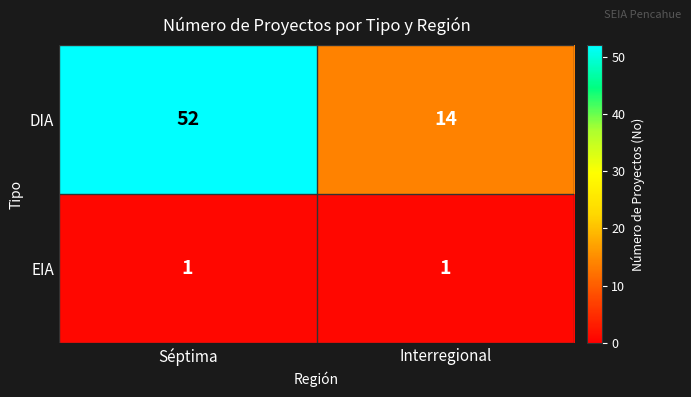

What value does the DIA series have at Interregional, to the nearest 5?

15